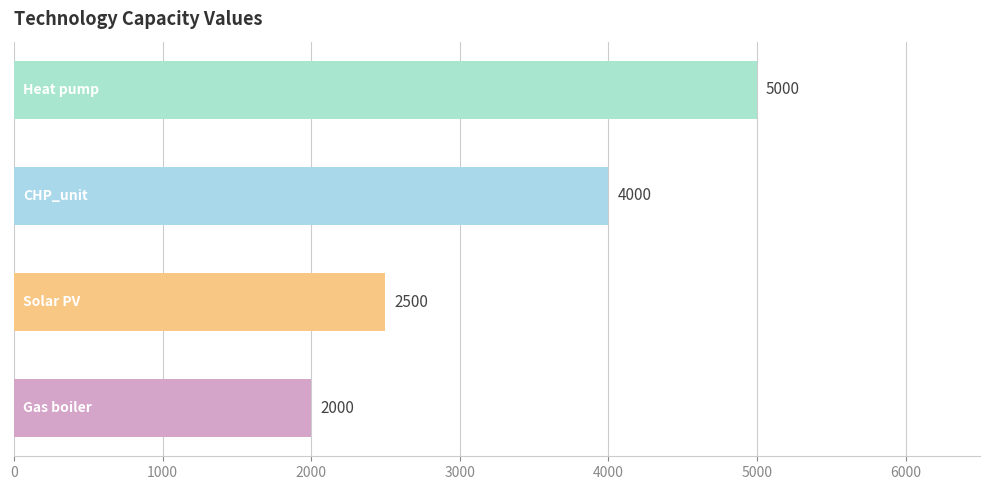

What is the greatest value displayed?

5000